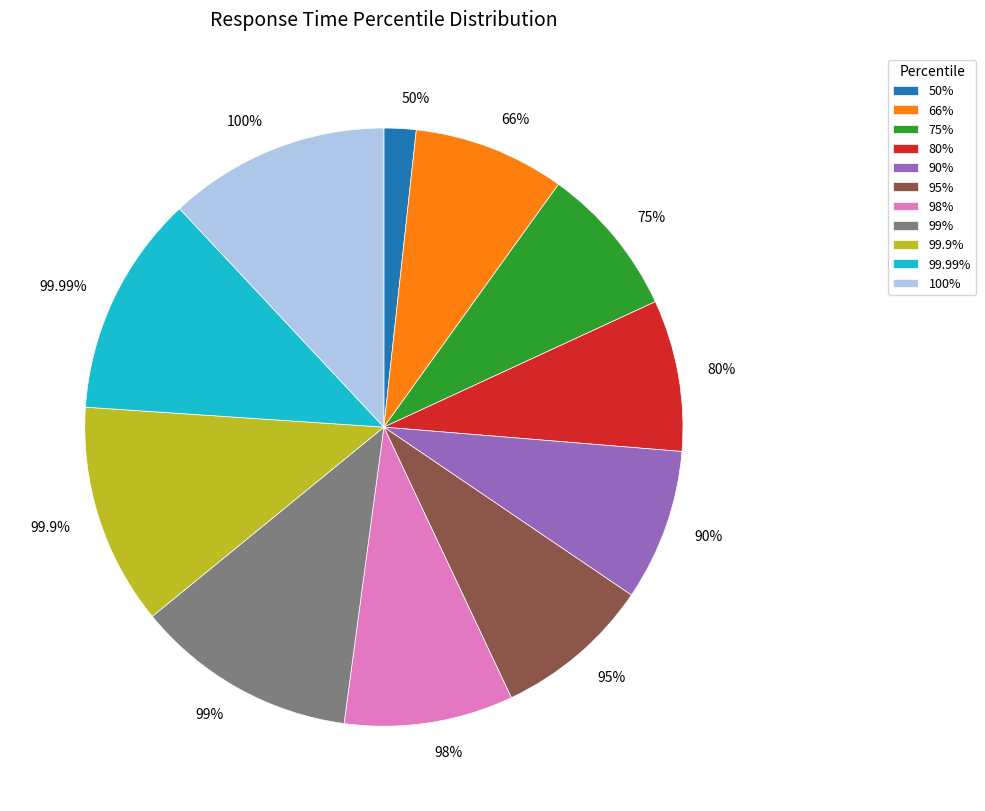

Combined, do 99% and 95% account for over 50%?

No